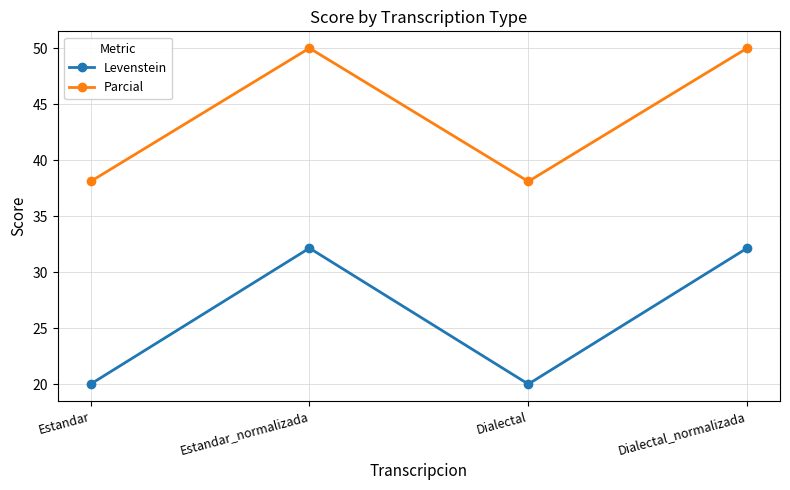

Is the value of Parcial at Dialectal_normalizada greater than the value of Levenstein at Dialectal_normalizada?

Yes